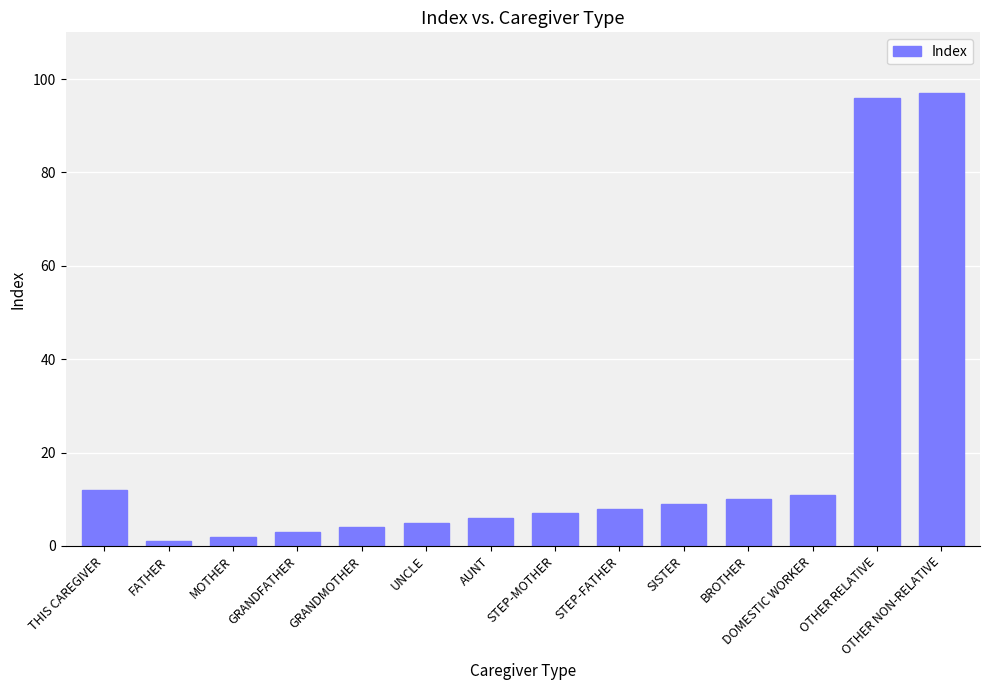

What is the greatest value displayed?

97